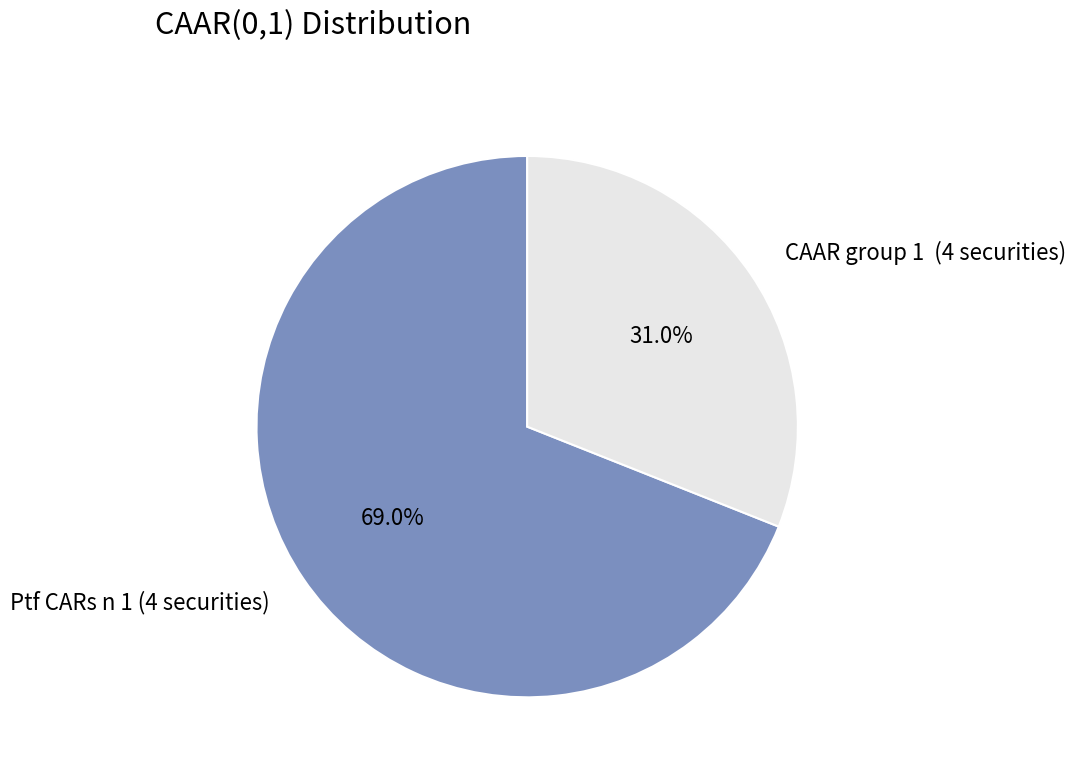

Which slice is the smallest?

CAAR group 1 (4 securities)